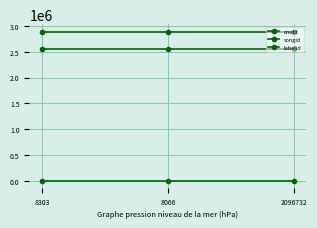

Is the value of labelid at 8303 greater than the value of songid at 2096732?

No